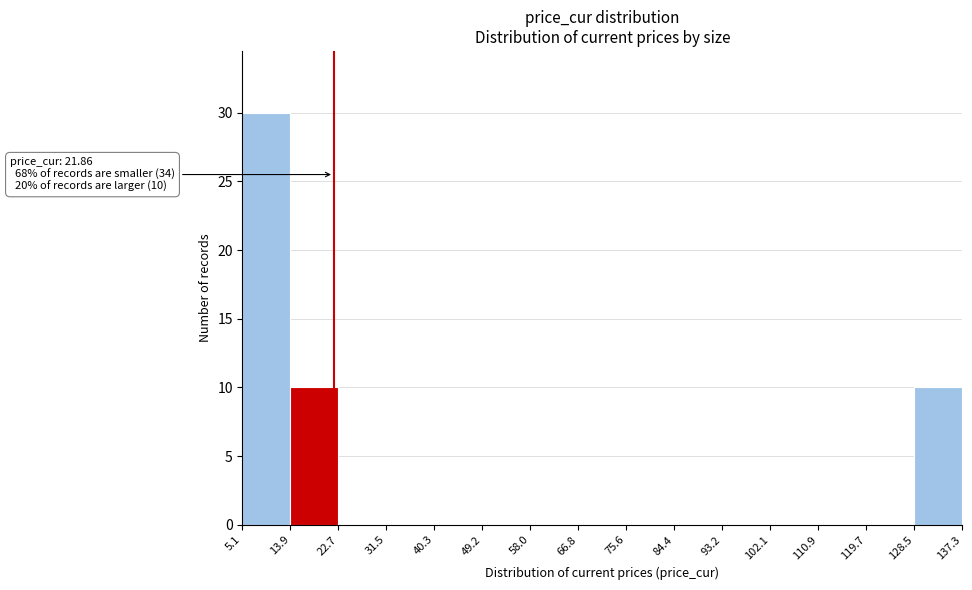

Over which range of the x-axis is the bar tallest?

5.1 to 13.9